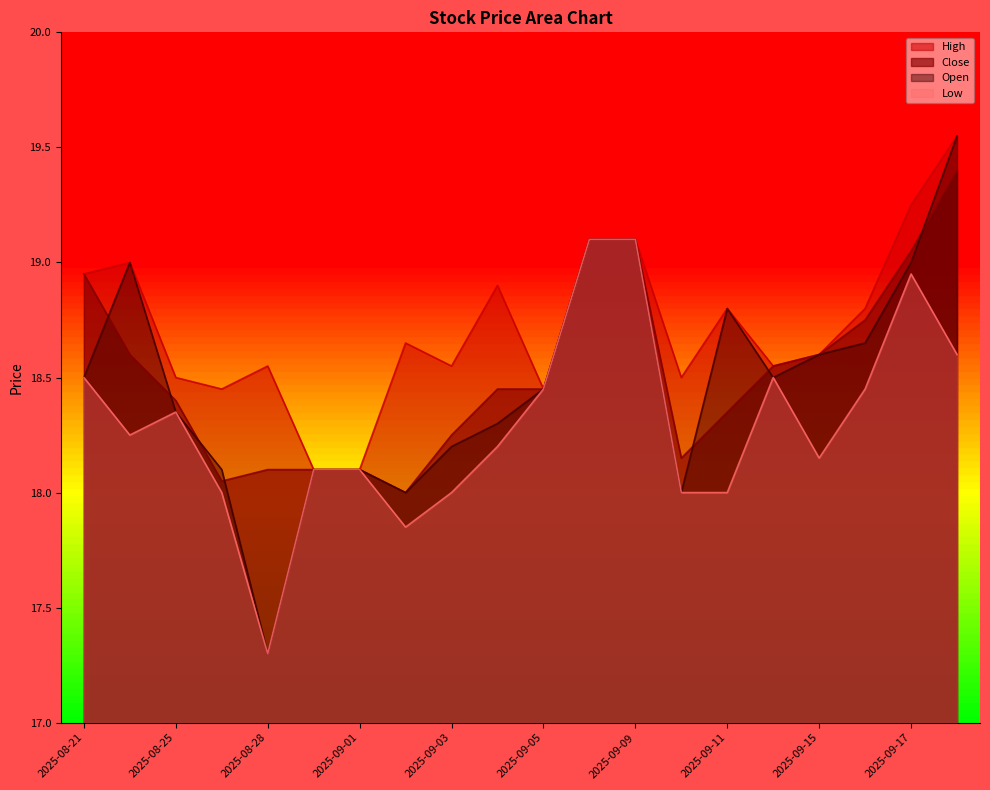

What is the difference between the second highest and minimum values in the Open series?

1.8